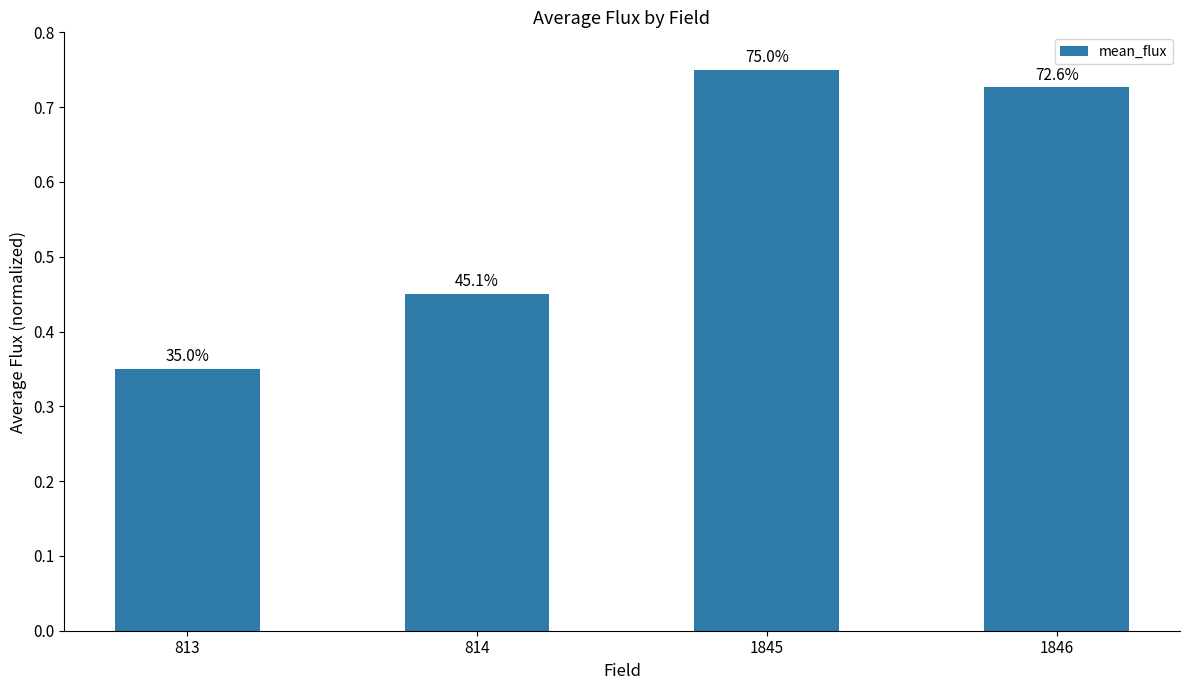

List the labels in order of value, smallest first.

813, 814, 1846, 1845